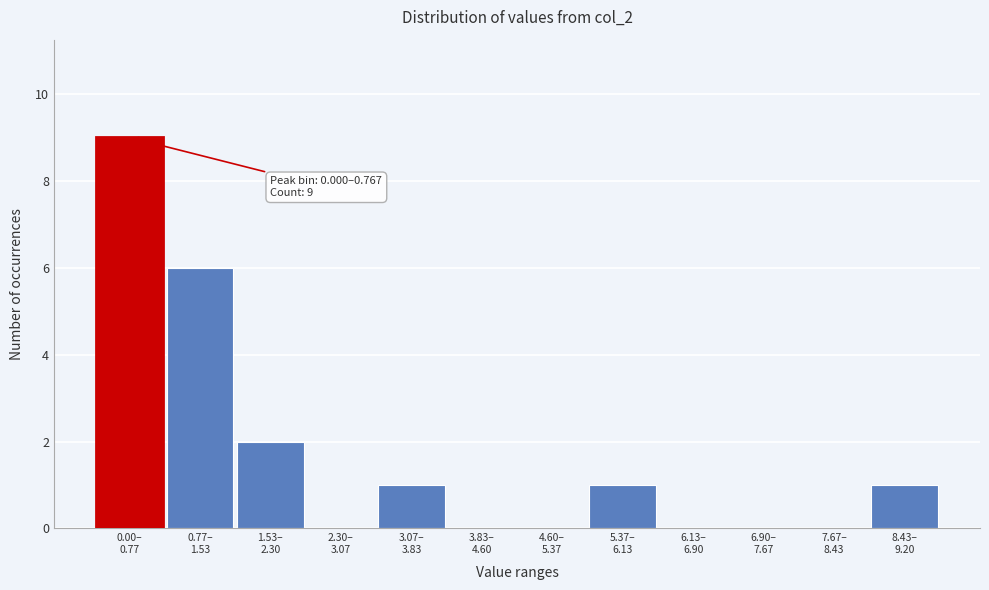

What is the sum of all values?

20